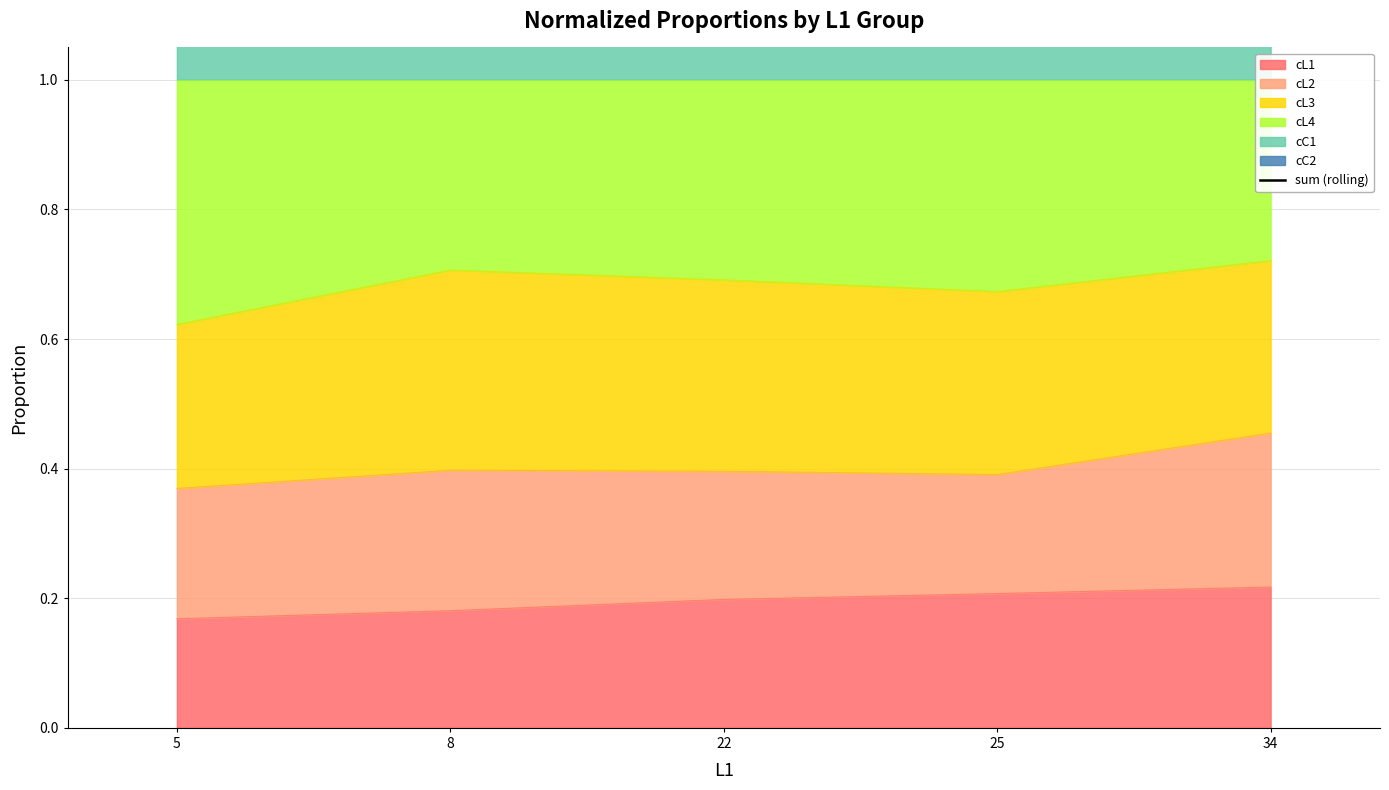

Approximately how many times larger is the value at 34 compared to 5?

1.0